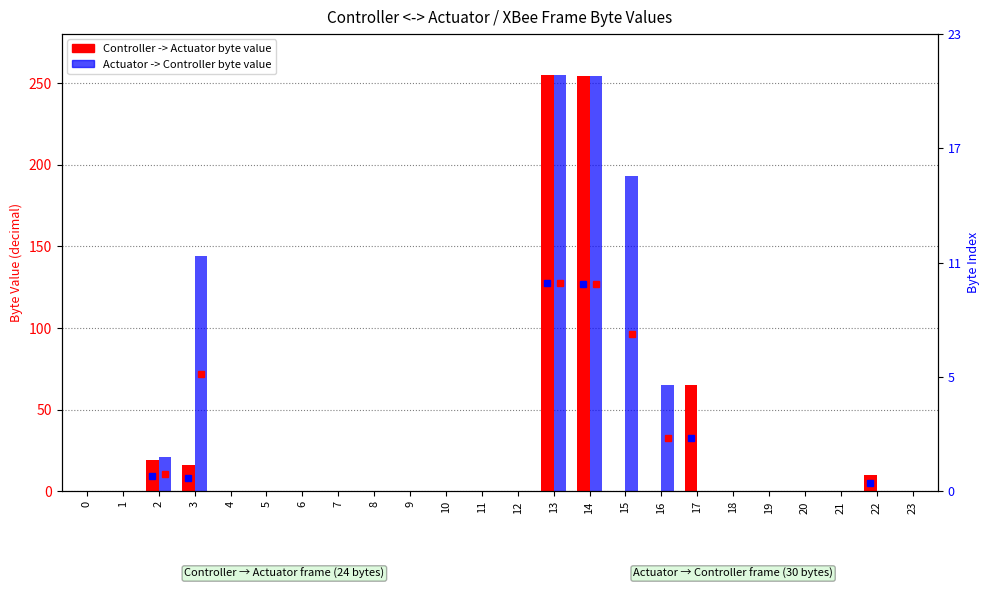

What are all the series names shown in the legend?

Controller -> Actuator, Actuator -> Controller